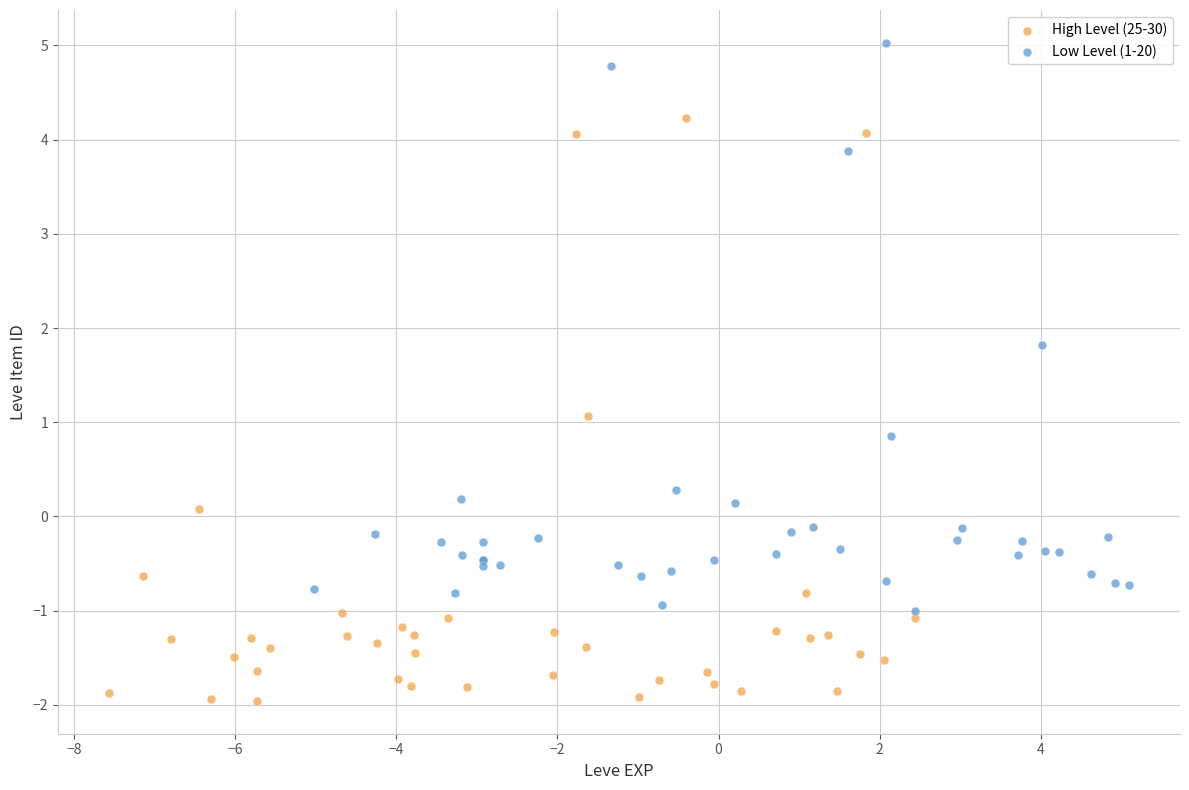

Which series contains the highest Y value?

Low Level (1-20)